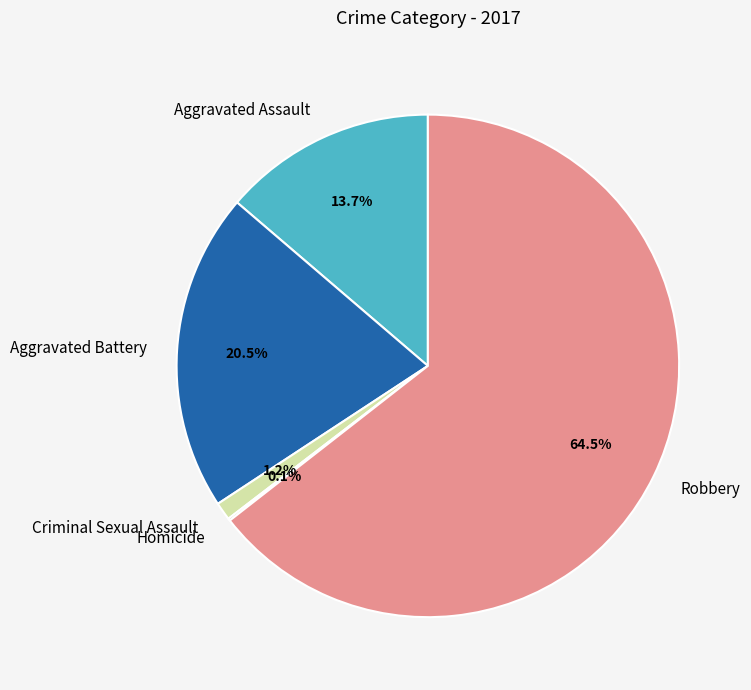

Which category accounts for the majority?

Robbery